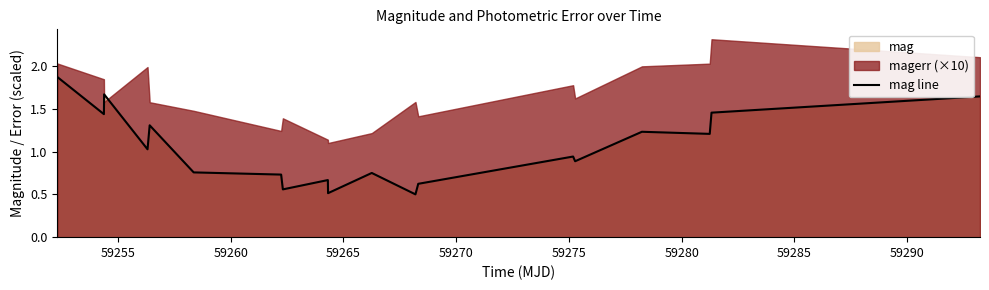

What is the average value?

1.0